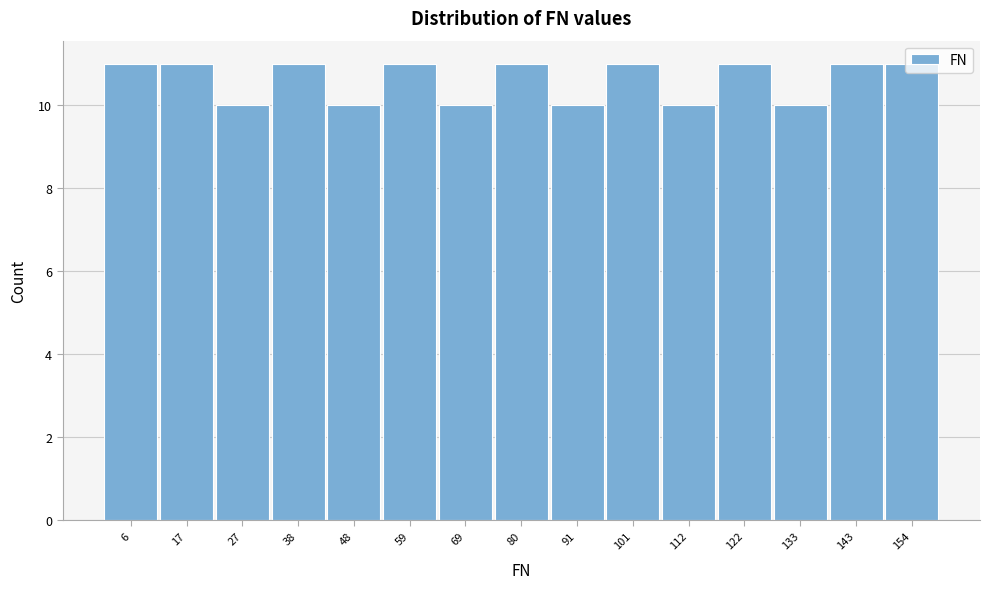

Reading left to right, list every bar in this chart as the range it spans on the x-axis followed by its height. Neither the bar edges nor the heights are printed on the chart, so give them approximately, as read against the axes.

2 to 12: 11
12 to 22: 11
22 to 32: 10
32 to 44: 11
44 to 54: 10
54 to 64: 11
64 to 74: 10
74 to 86: 11
86 to 96: 10
96 to 106: 11
106 to 116: 10
116 to 128: 11
128 to 138: 10
138 to 148: 11
148 to 160: 11